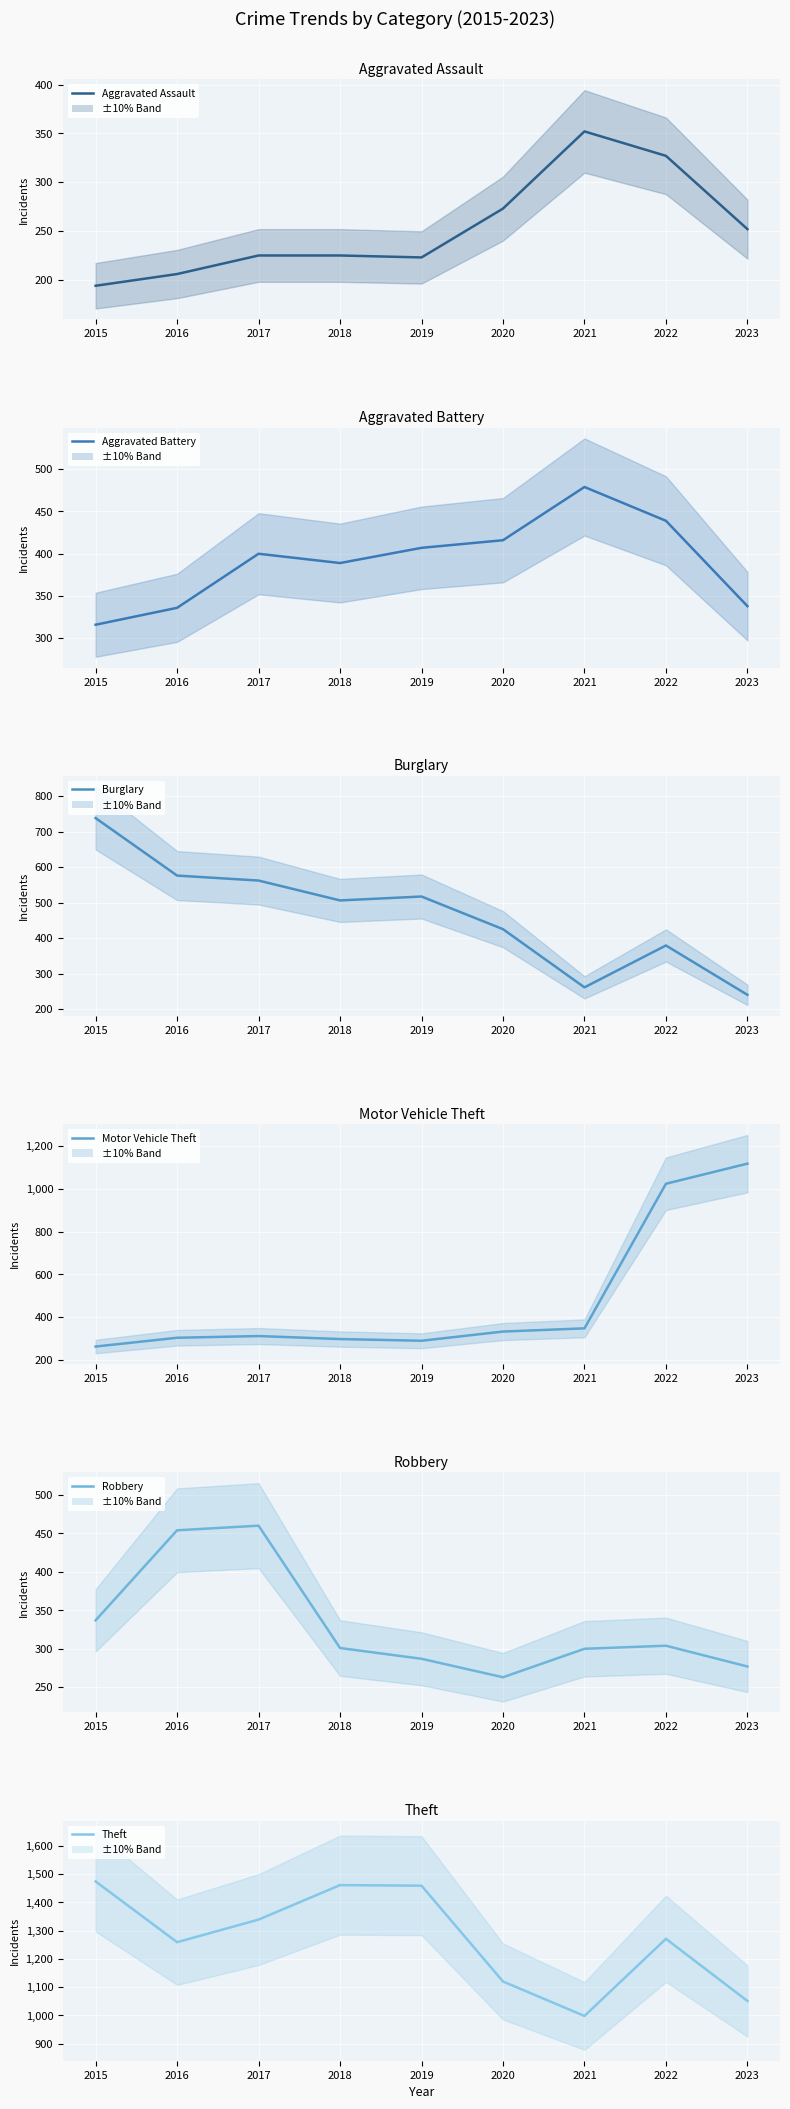

Where do Burglary and Motor Vehicle Theft first cross each other?

2020 and 2021